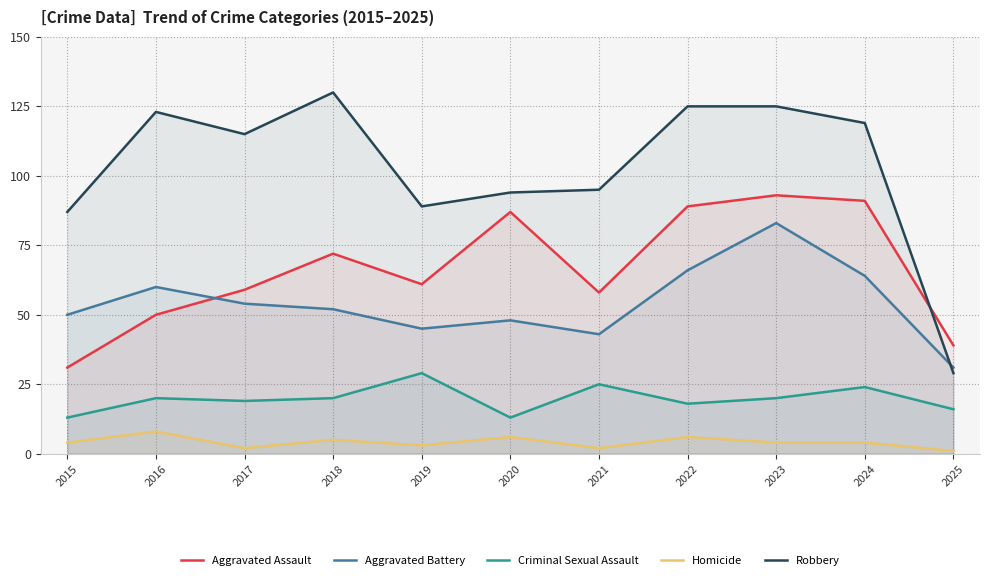

In Homicide, how many points are lower than both neighbors (excluding endpoints)?

3